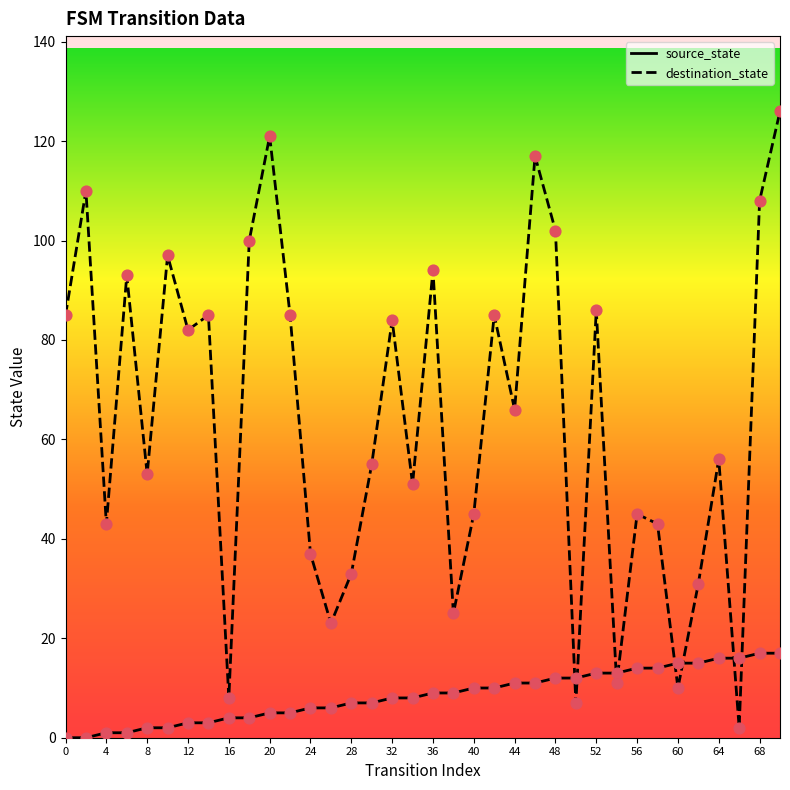

What is the total value across all series at 44?

77